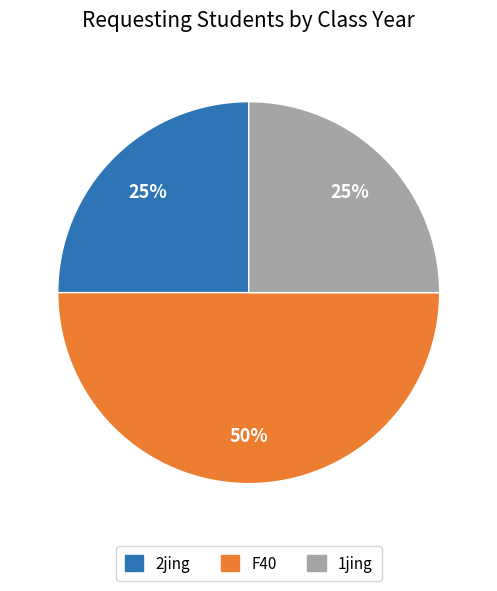

True or false: F40 accounts for 44% of the total.

False